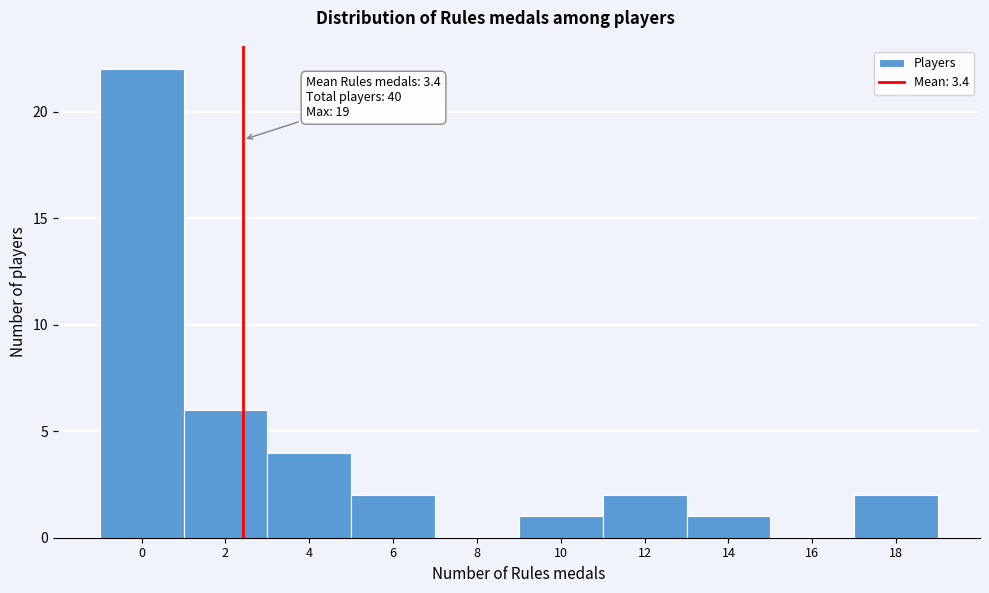

Reading left to right, list all the values displayed in this chart.

0=22	2=6	4=4	6=2	8=0	10=1	12=2	14=1	16=0	18=2